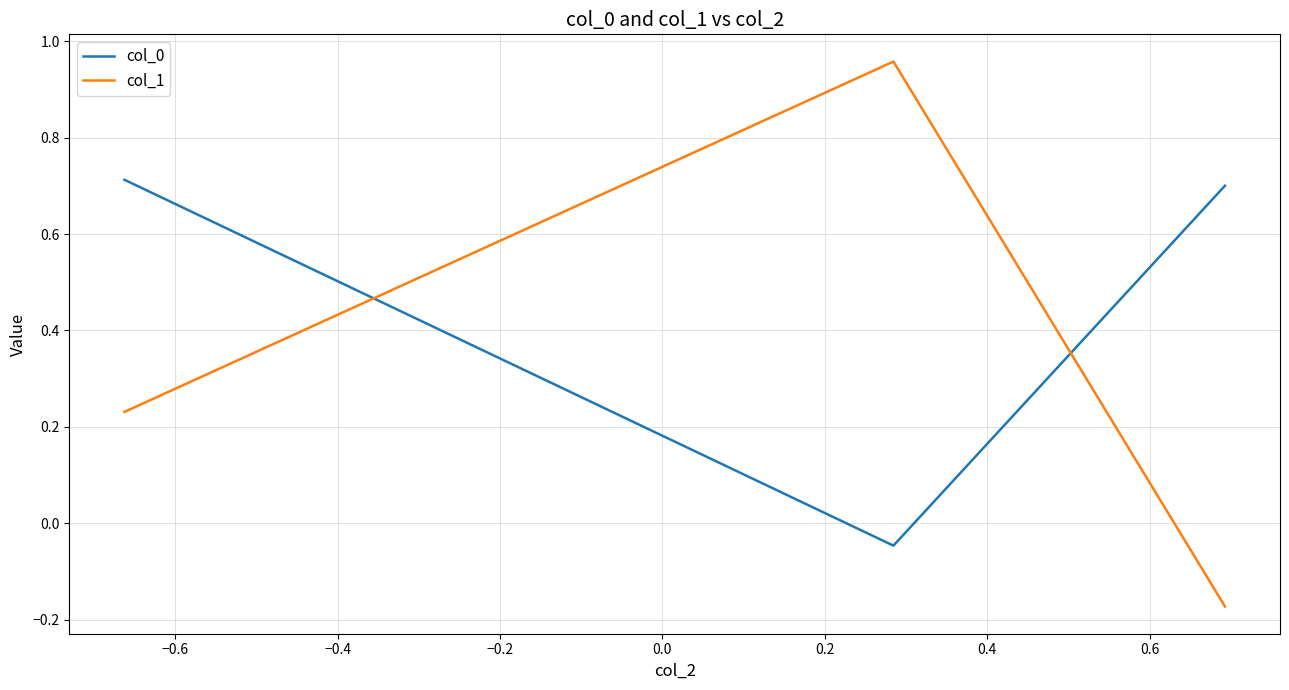

Which series has the largest range (max minus min)?

col_1